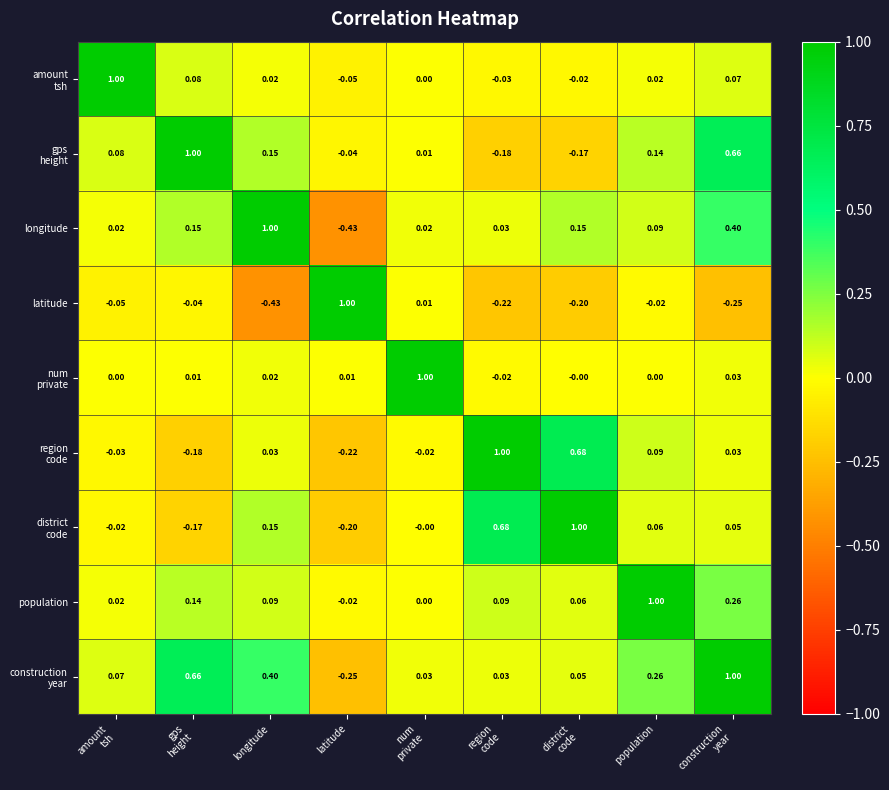

How many series are shown in this chart?

9